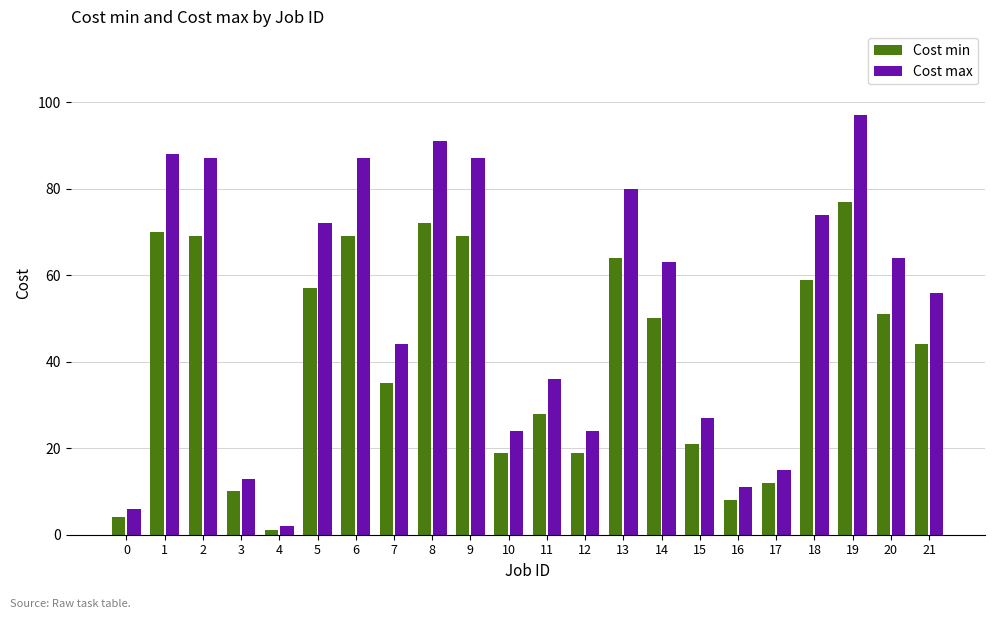

Rank the series by their maximum value, from lowest to highest.

Cost min, Cost max